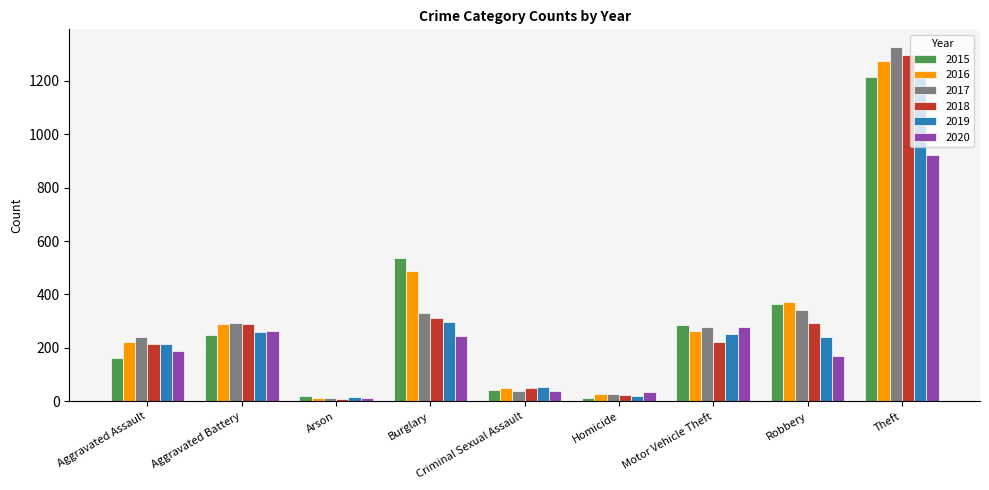

At which category is the sum across all series the highest?

Theft